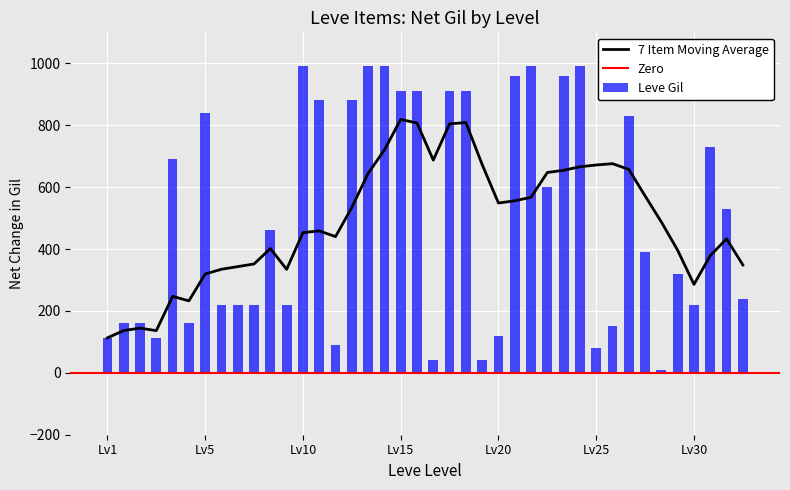

What is the minimum value shown in the chart?

10